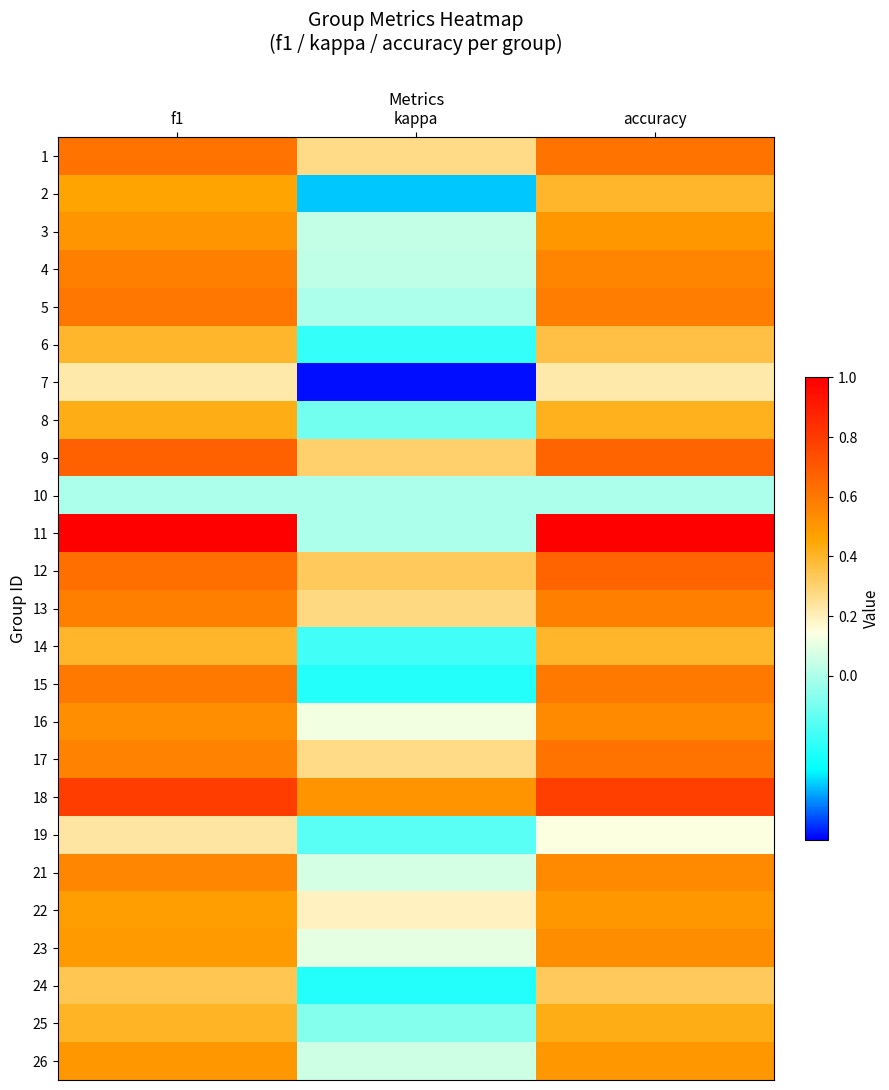

Which label corresponds to the largest value in the chart?

f1